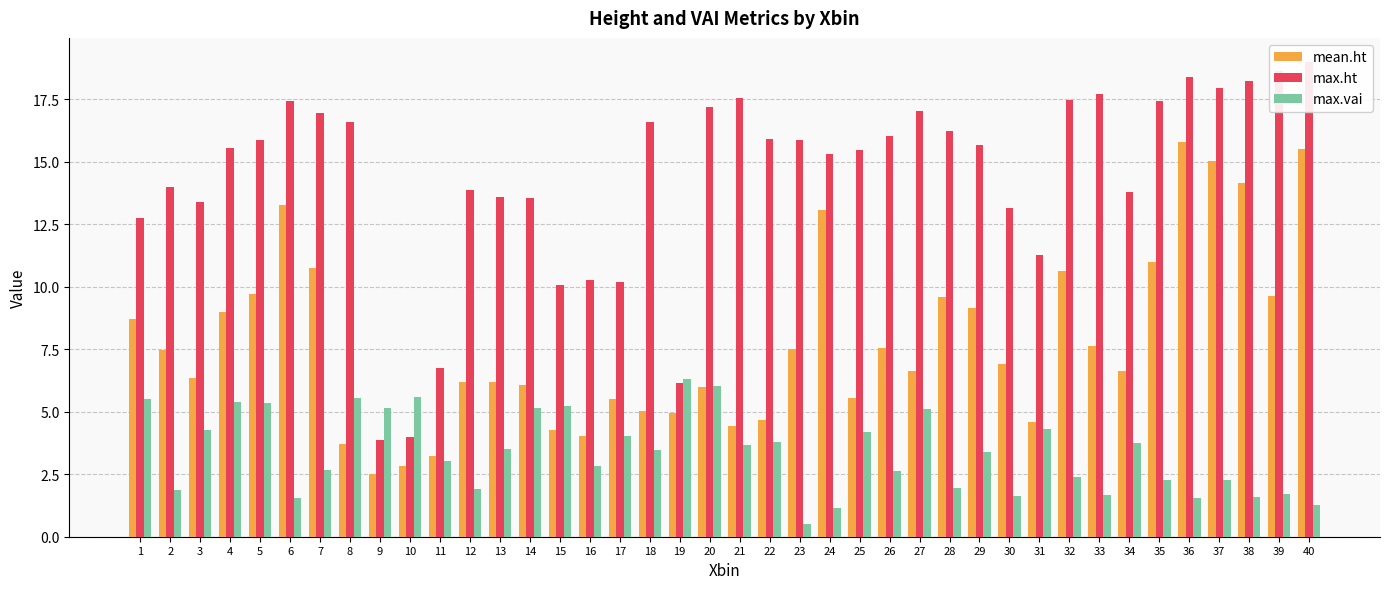

Reading right to left, what are all the values shown in this chart?

mean.ht: 15.5	9.6	14.2	15.0	15.8	11.0	6.6	7.6	10.6	4.6	6.9	9.2	9.6	6.6	7.6	5.6	13.1	7.5	4.7	4.4	6.0	4.9	5.0	5.5	4.0	4.2	6.0	6.2	6.2	3.2	2.8	2.5	3.7	10.7	13.2	9.7	9.0	6.3	7.5	8.7
max.ht: 19.0	18.6	18.2	18.0	18.4	17.4	13.8	17.7	17.5	11.3	13.1	15.6	16.2	17.0	16.0	15.4	15.3	15.9	15.9	17.6	17.2	6.2	16.6	10.2	10.3	10.1	13.5	13.6	13.8	6.8	4.0	3.9	16.6	17.0	17.4	15.9	15.5	13.4	14.0	12.8
max.vai: 1.2	1.7	1.6	2.3	1.5	2.3	3.7	1.7	2.4	4.3	1.6	3.4	1.9	5.1	2.6	4.2	1.2	0.5	3.8	3.7	6.0	6.3	3.5	4.0	2.8	5.2	5.1	3.5	1.9	3.0	5.6	5.2	5.5	2.6	1.6	5.3	5.4	4.3	1.9	5.5